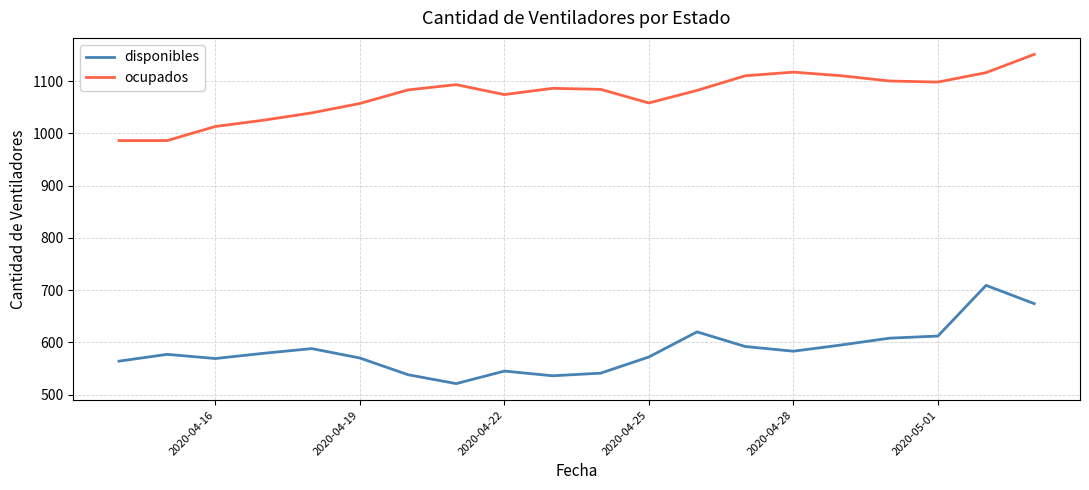

What is the highest value of the ocupados series?

1151